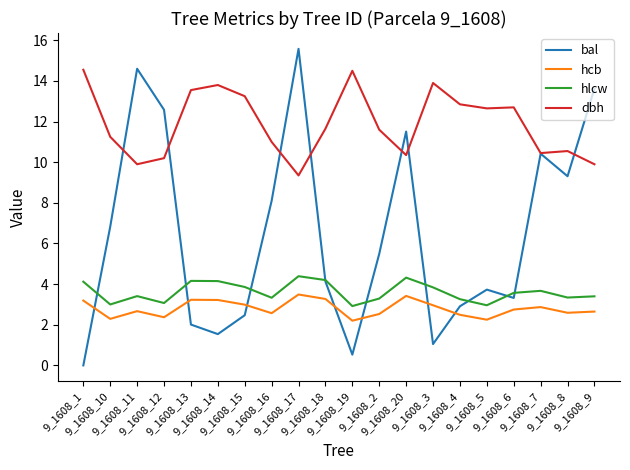

What is the total value across all series at 9_1608_17?

32.8